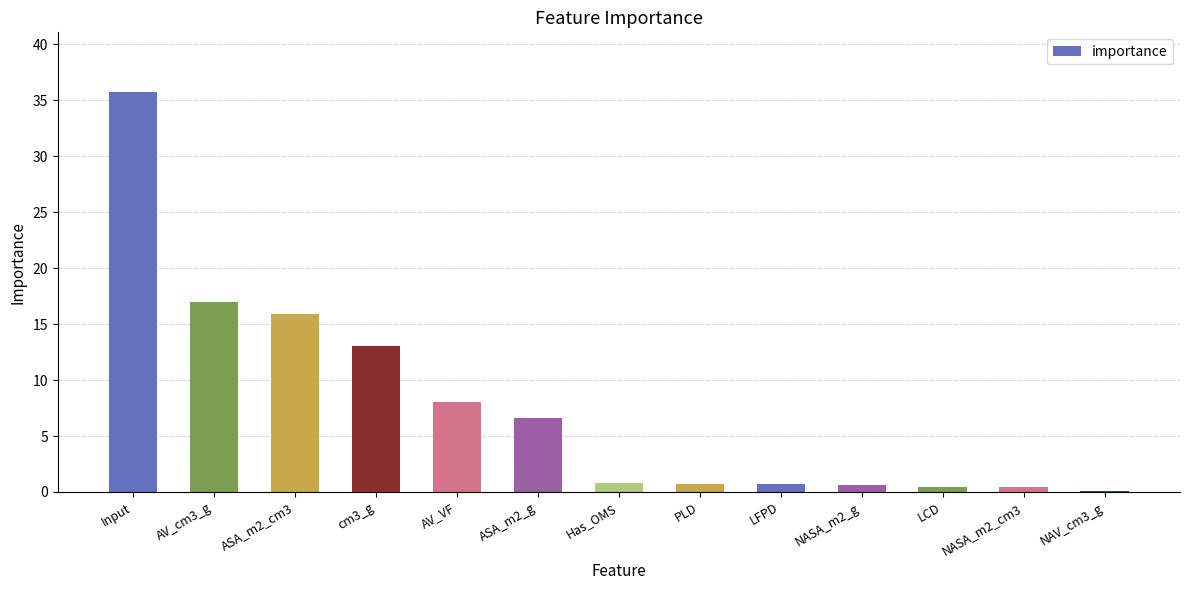

What is the sum of all values?

100.0